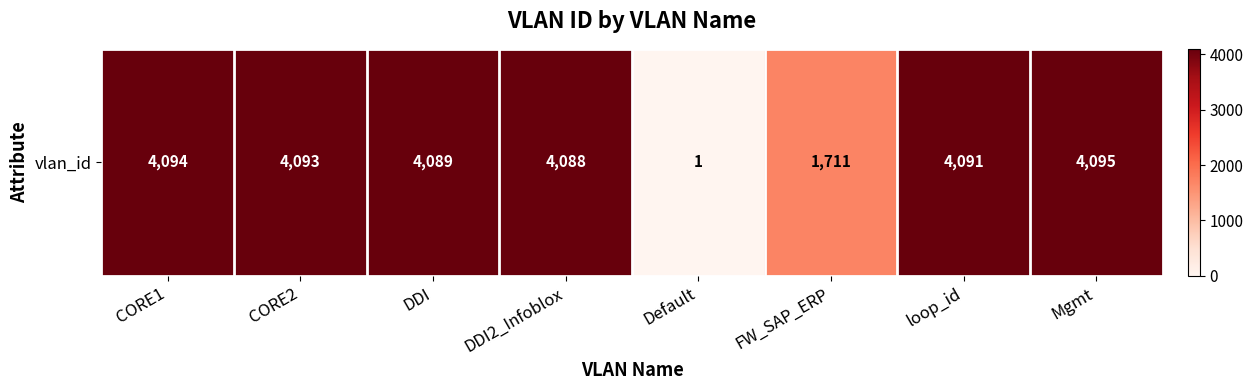

How many values are below 4091?

4